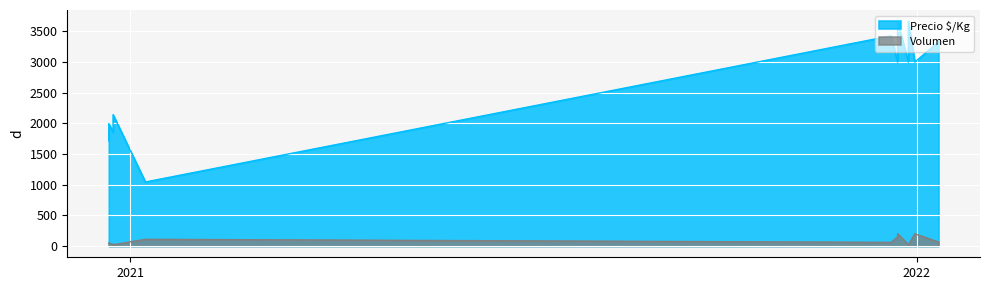

At which category does Volumen reach its first local valley?

2020-12-24